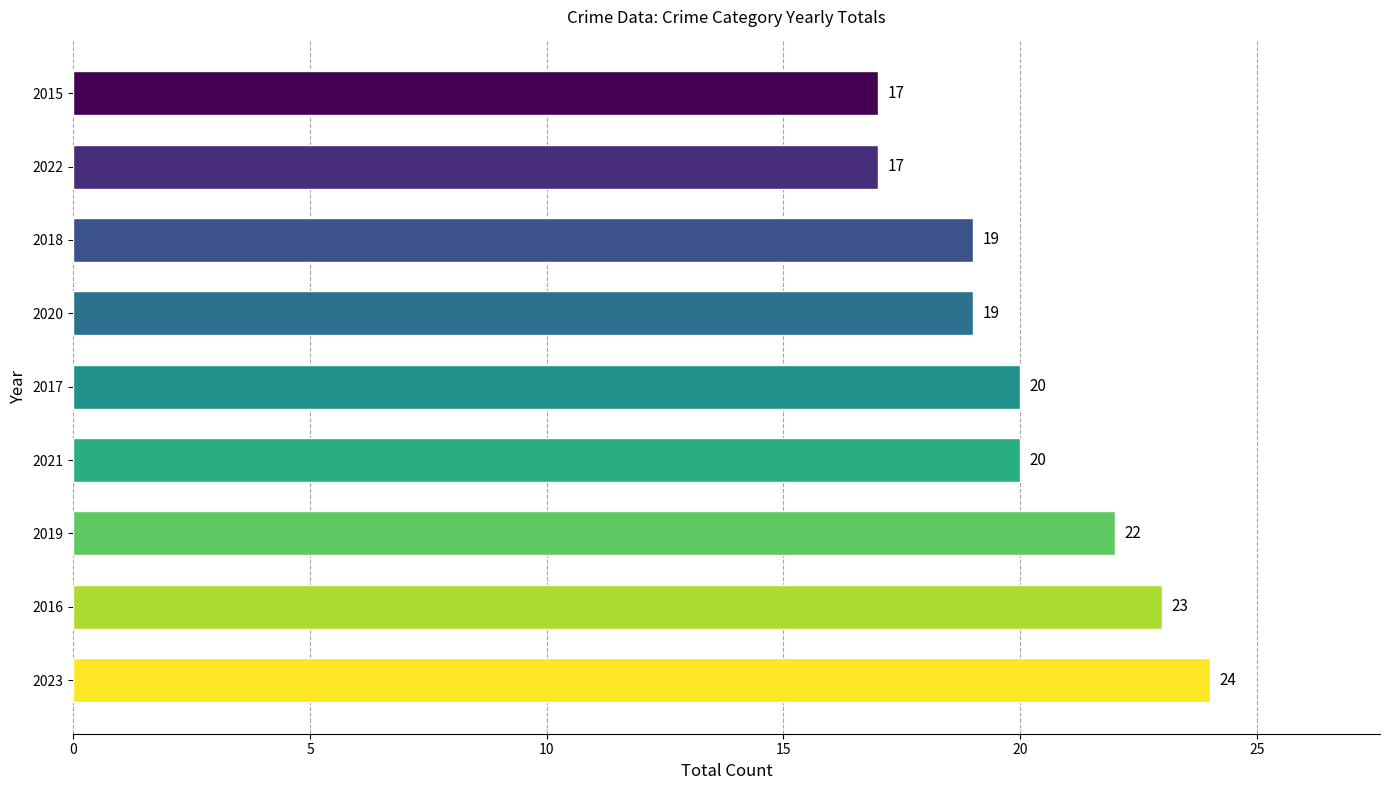

The chart shows a value of 22 at 2019. True or false?

True